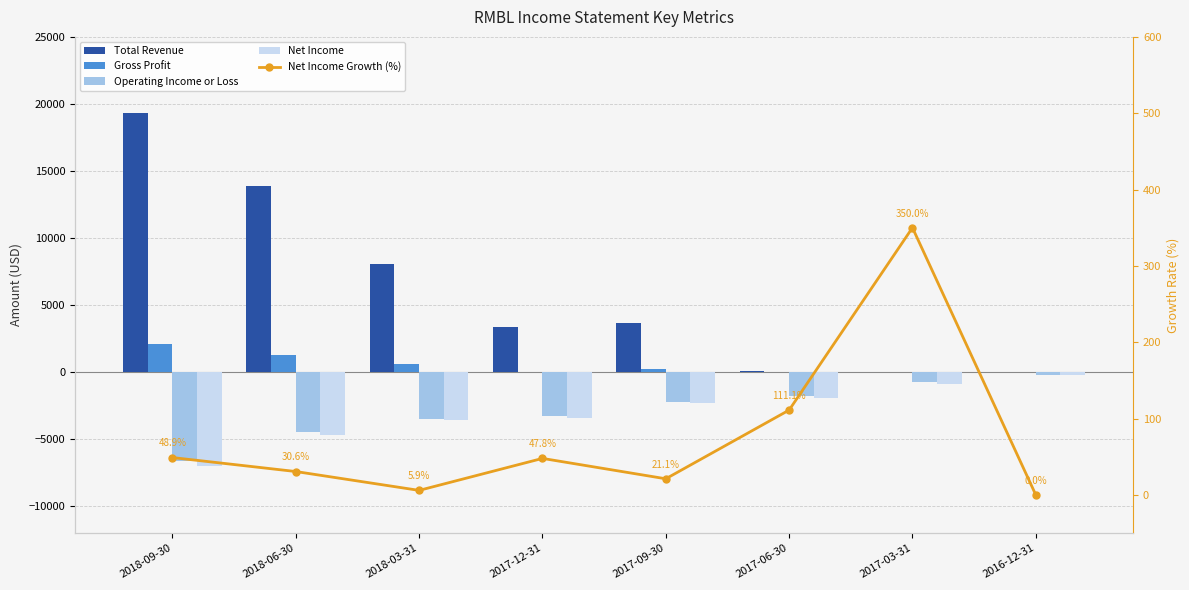

What is the average value of the Total Revenue series?

6062.5